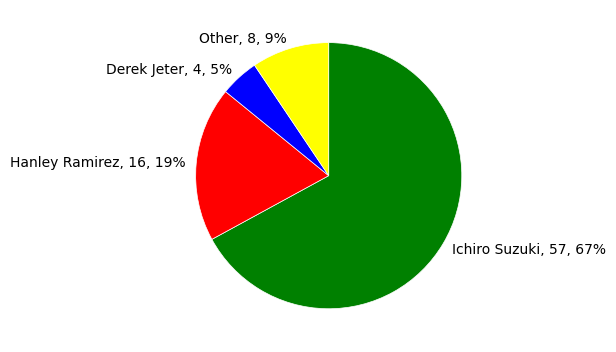

Does Ichiro Suzuki account for over 50% of the chart?

Yes